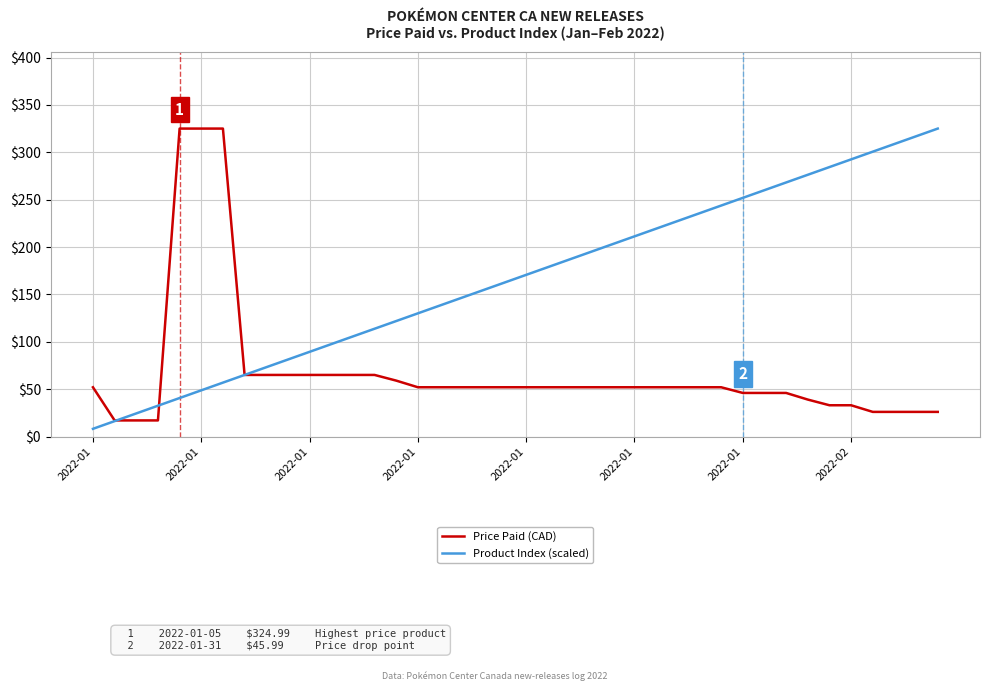

Which series has the widest spread of values?

Product Index (scaled)